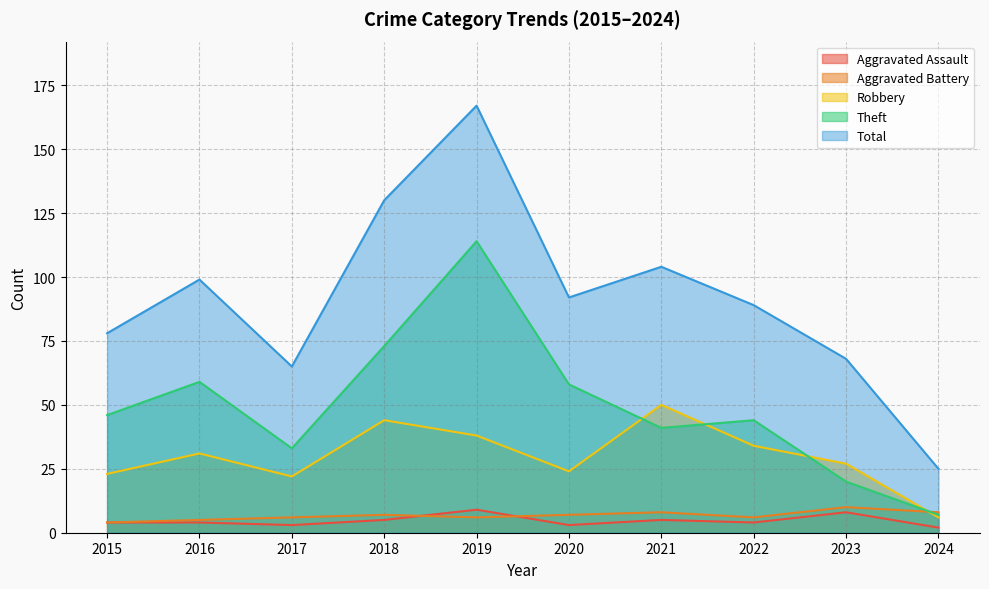

Is it true that Aggravated Battery equals 6 at 2023?

False